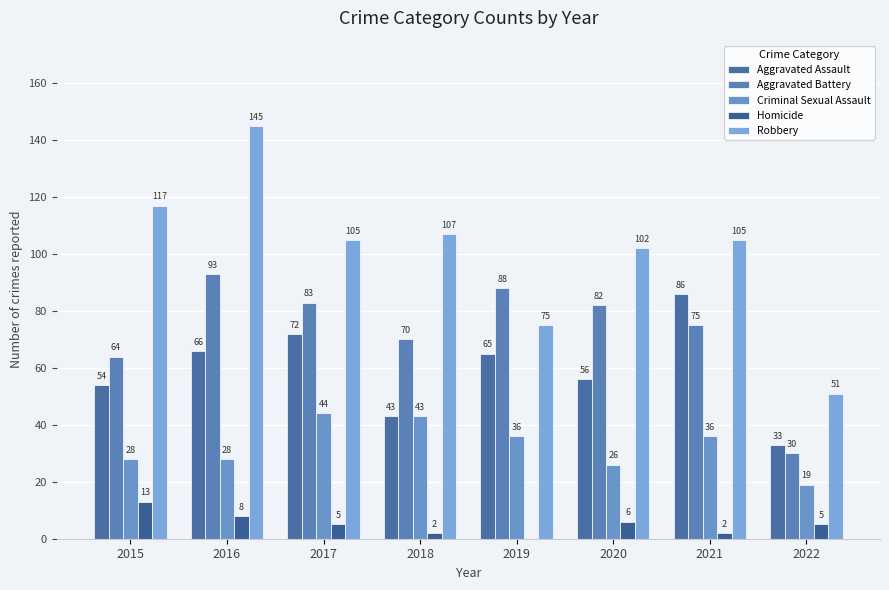

How many groups of bars are there?

8